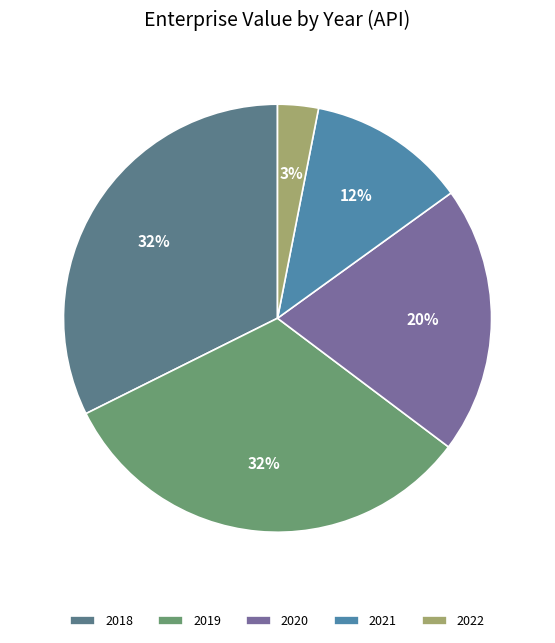

What percentage is the 2021 slice, to the nearest percent?

12%